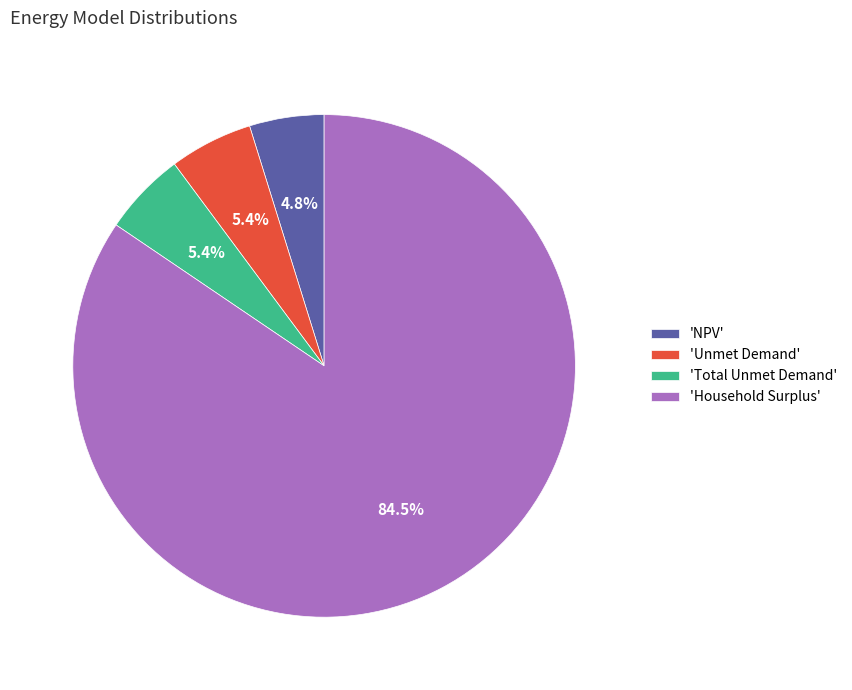

To the nearest percent, what is the difference between the largest and smallest slice percentages?

80%